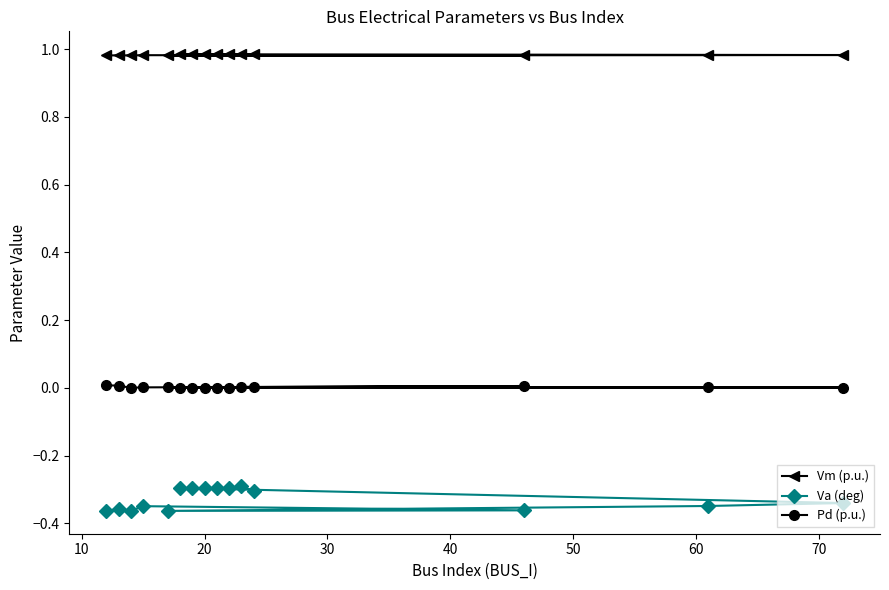

List the series in order of their peak value, highest first.

Vm (p.u.), Pd (p.u.), Va (deg)